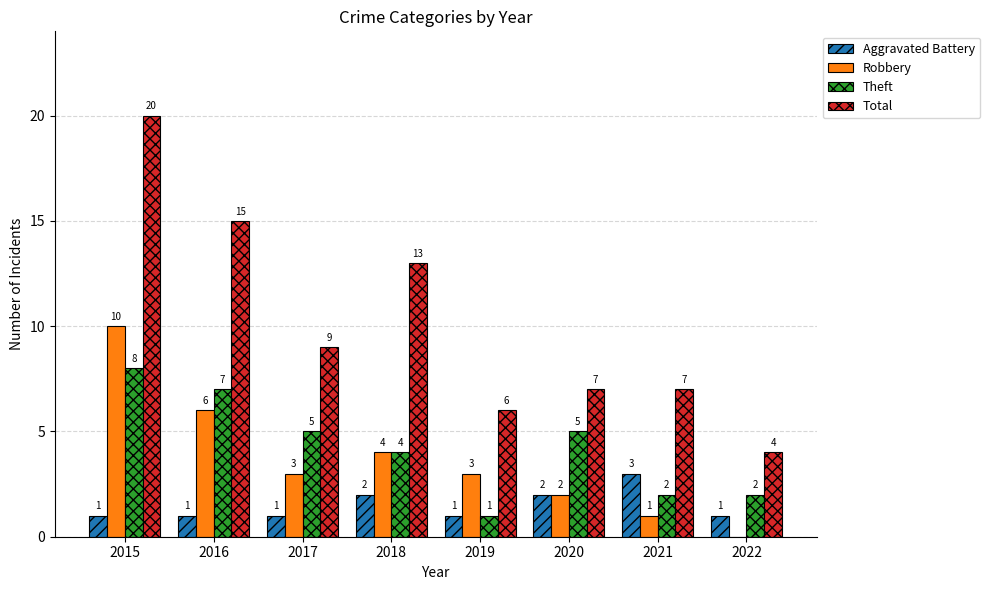

Reading left to right, extract all data points from this chart.

Aggravated Battery: 1	1	1	2	1	2	3	1
Robbery: 10	6	3	4	3	2	1	0
Theft: 8	7	5	4	1	5	2	2
Total: 20	15	9	13	6	7	7	4